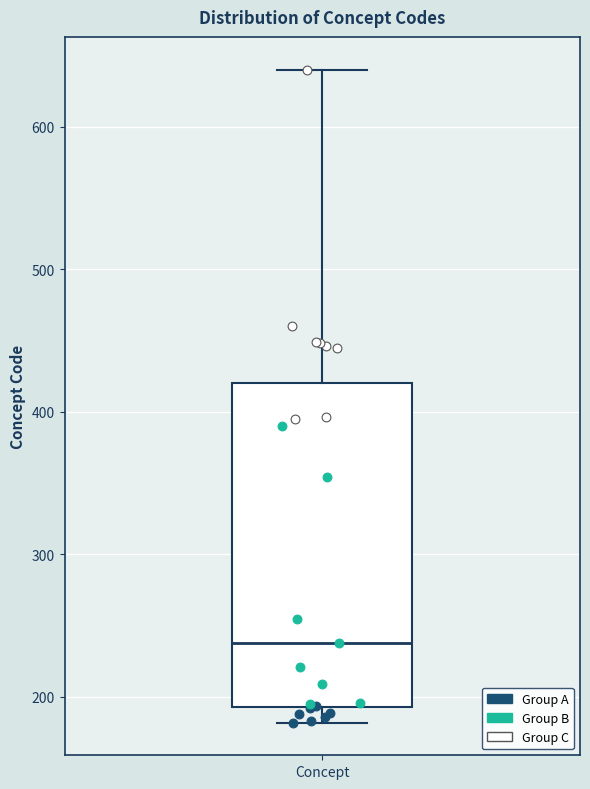

Read this box plot against the y-axis: the position of the median line, the range covered by the box, and the ends of both whiskers. The values are not printed on the chart, so give them approximately, as read against the axis.

median 240, box 190 to 420, whiskers 180 to 640